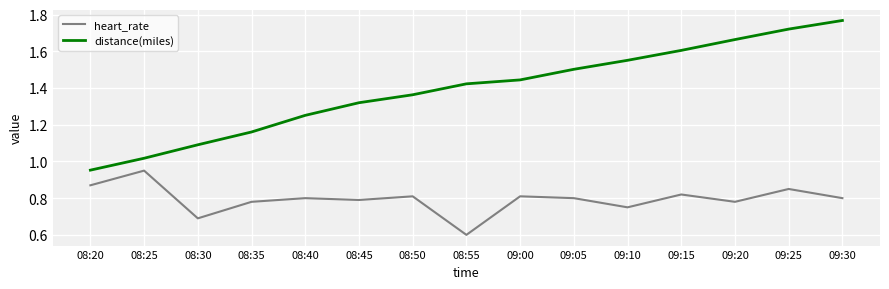

How many categories are shown in the chart?

15